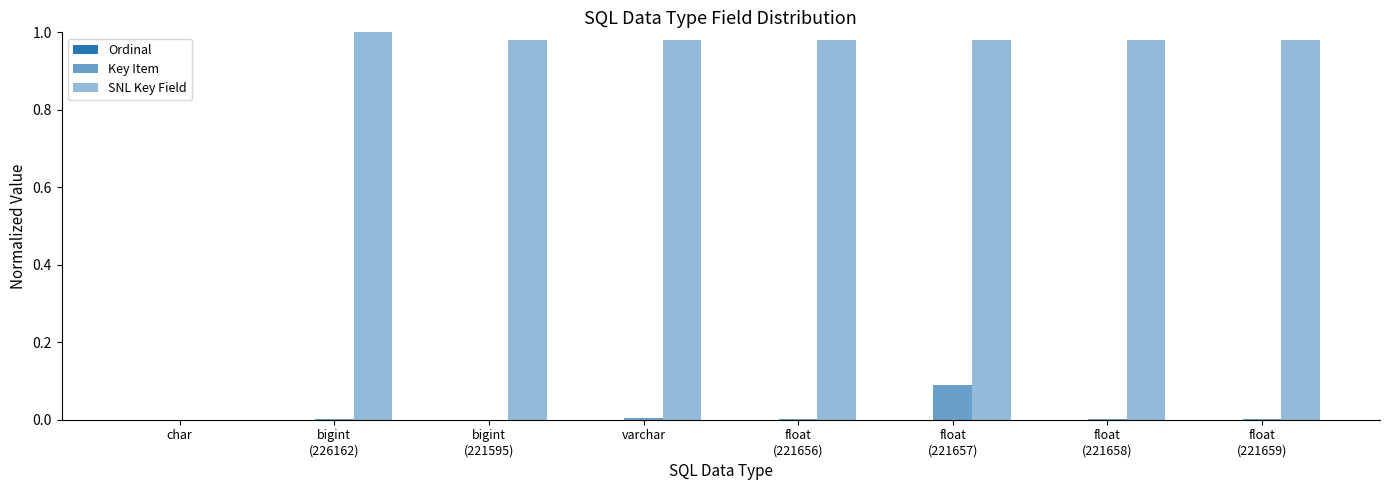

How many categories are shown in the chart?

8